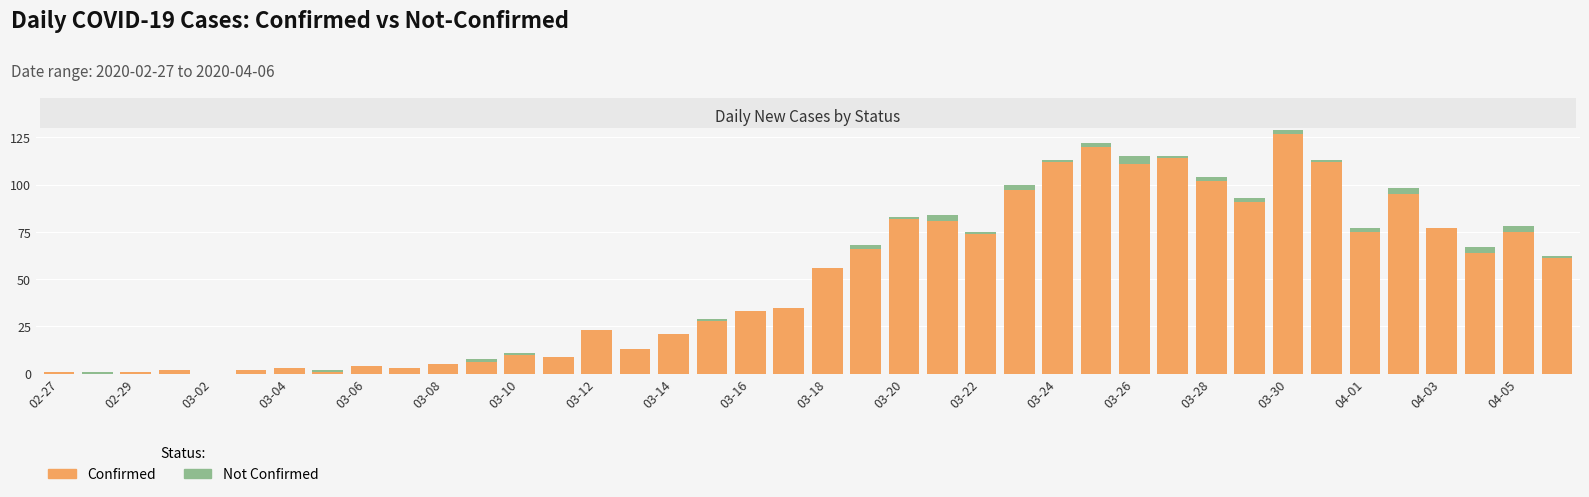

What is the sum of all Confirmed values?

1992